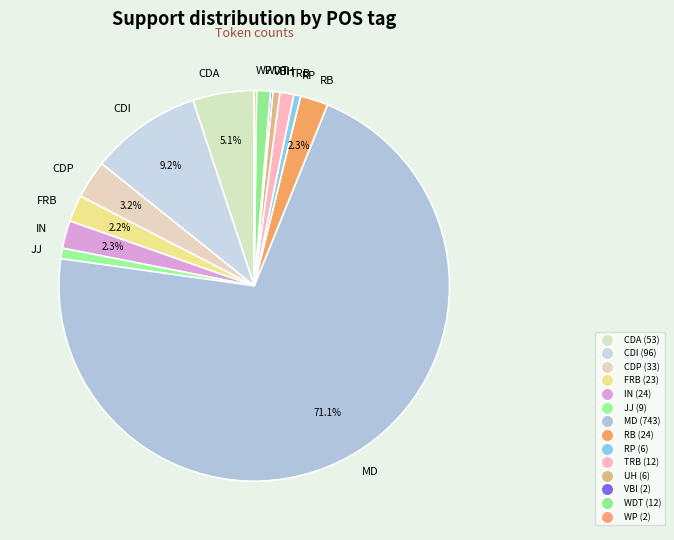

What is the largest slice in the pie chart?

MD